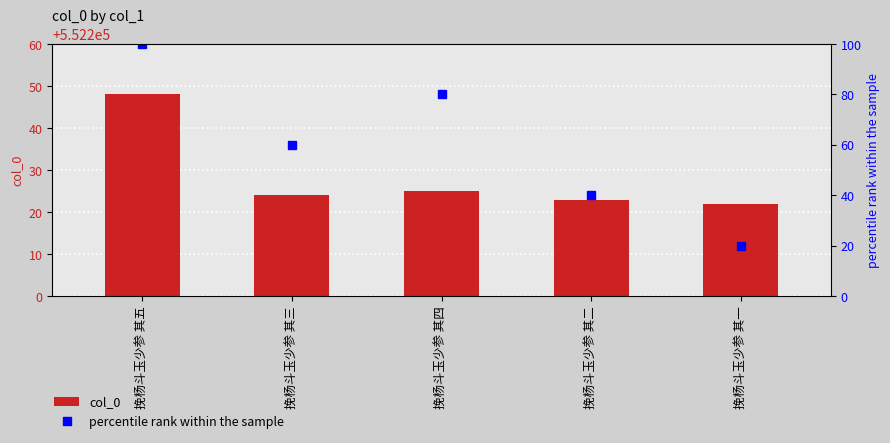

What is the sum of all col_0 values?

142